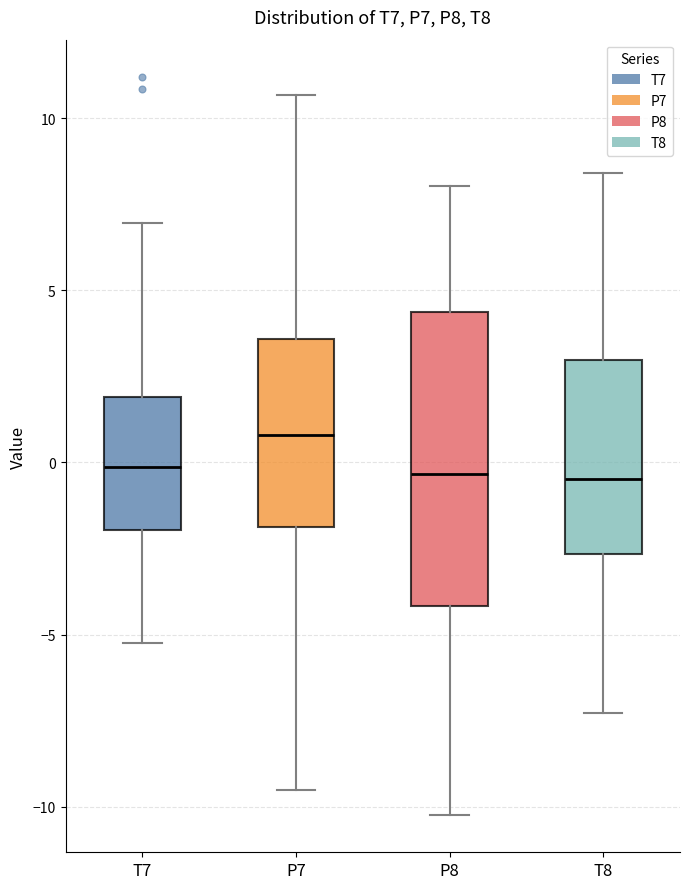

Reading left to right, read every box against the y-axis: the position of its median line, the range the box covers, and the ends of its whiskers. The values are not printed on the chart, so give them approximately, as read against the axis.

T7: median 0.0, box -2.0 to 2.0, whiskers -5.0 to 7.0
P7: median 1.0, box -2.0 to 3.5, whiskers -9.5 to 10.5
P8: median -0.5, box -4.0 to 4.5, whiskers -10.0 to 8.0
T8: median -0.5, box -2.5 to 3.0, whiskers -7.5 to 8.5